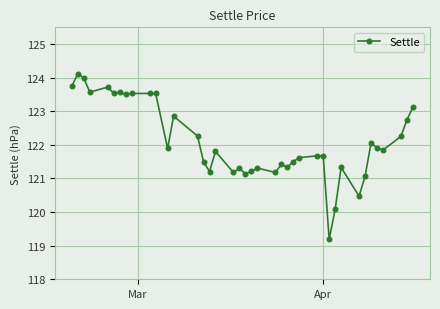

What is the sum of all values?

4884.5